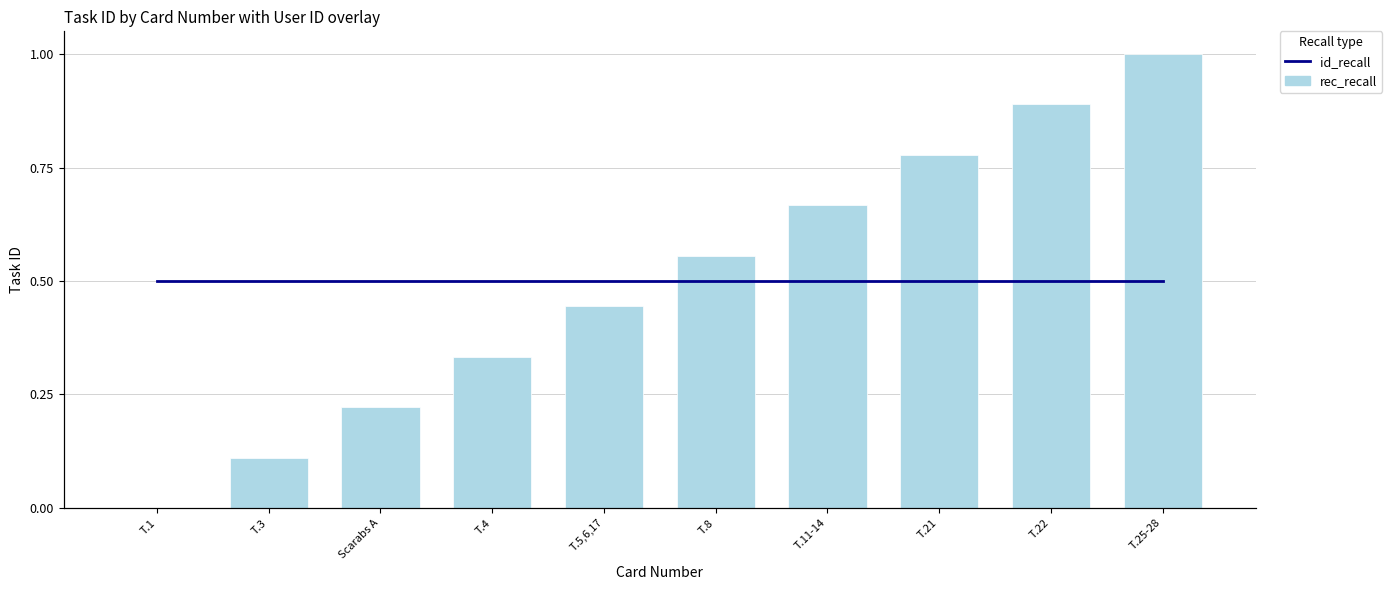

At how many categories does at least one series exceed 0?

10